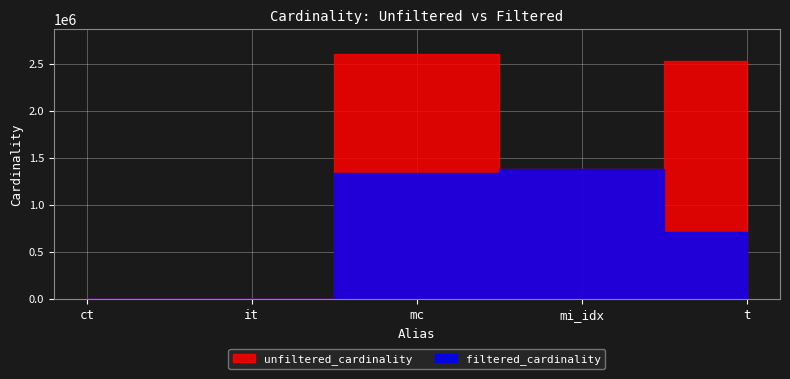

Rank the series by their maximum value, from highest to lowest.

unfiltered_cardinality, filtered_cardinality